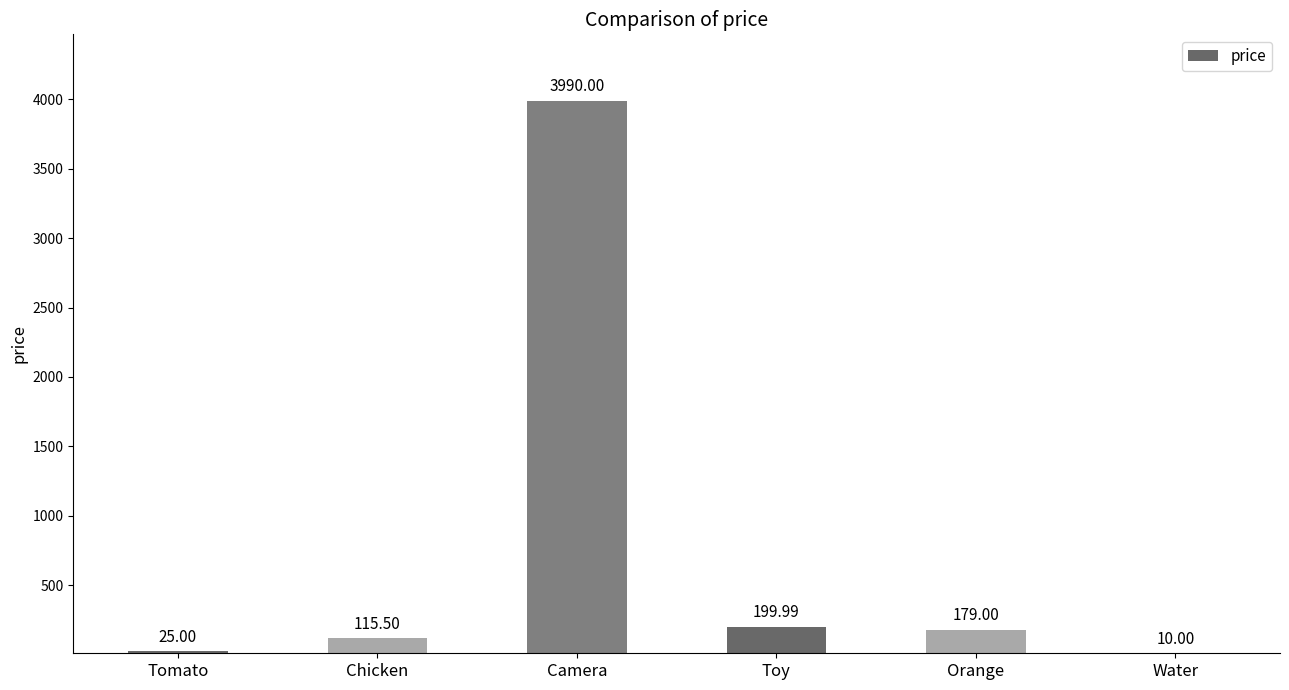

Count the number of categories in the chart.

6